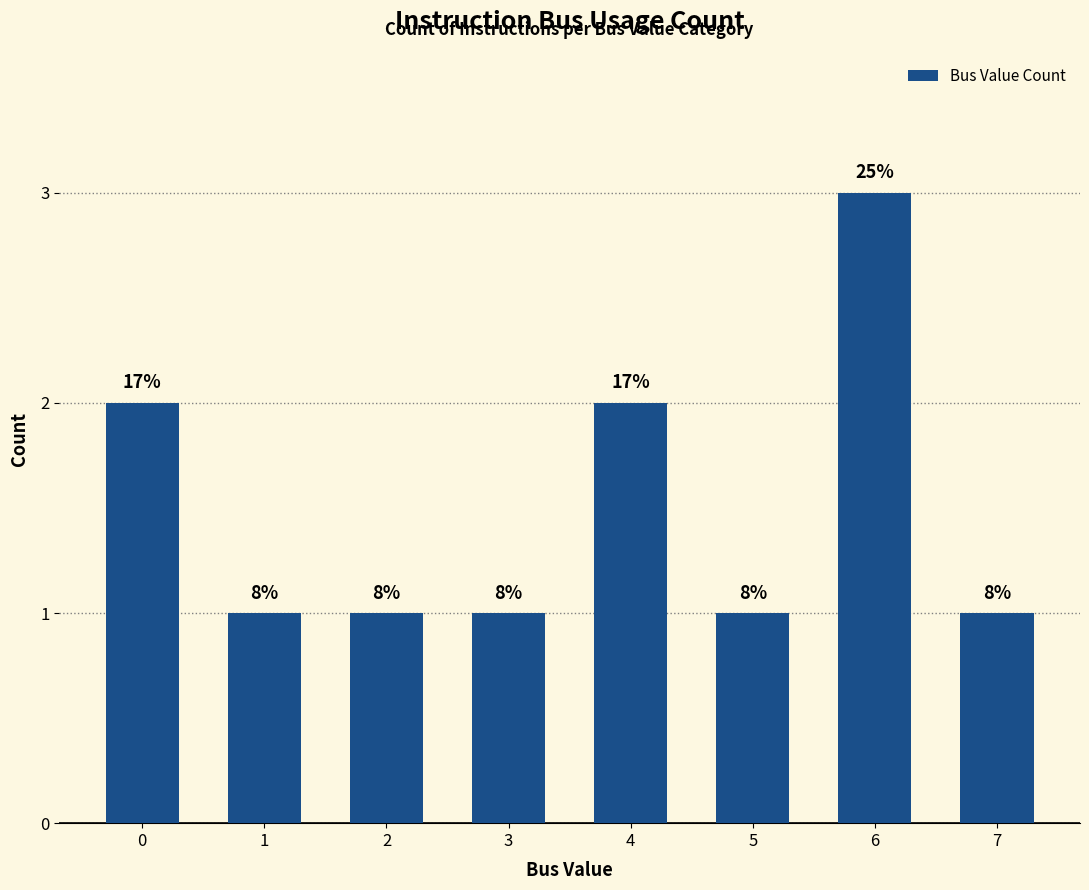

What is the value of the 2nd bar from the left?

1